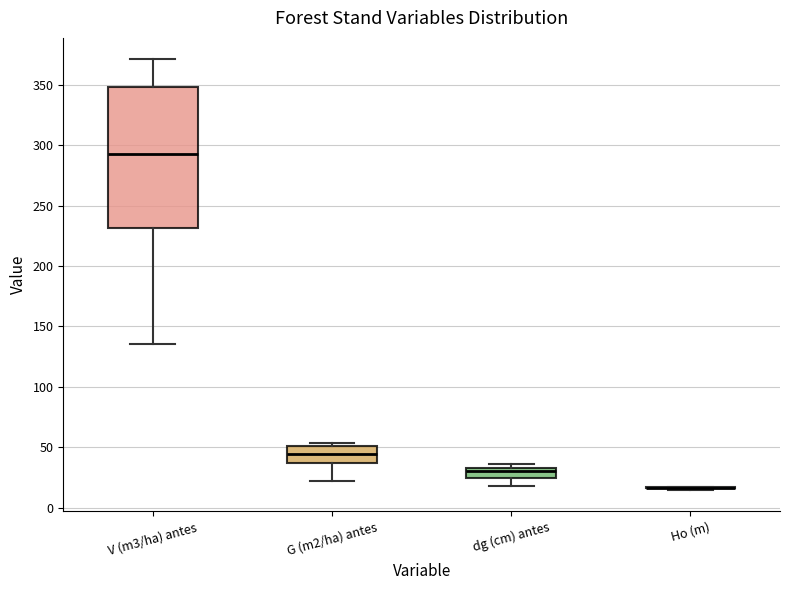

Where does the median line of the box for V (m3/ha) antes sit on the y-axis? The values are not printed on the chart, so give them approximately, as read against the axis.

295